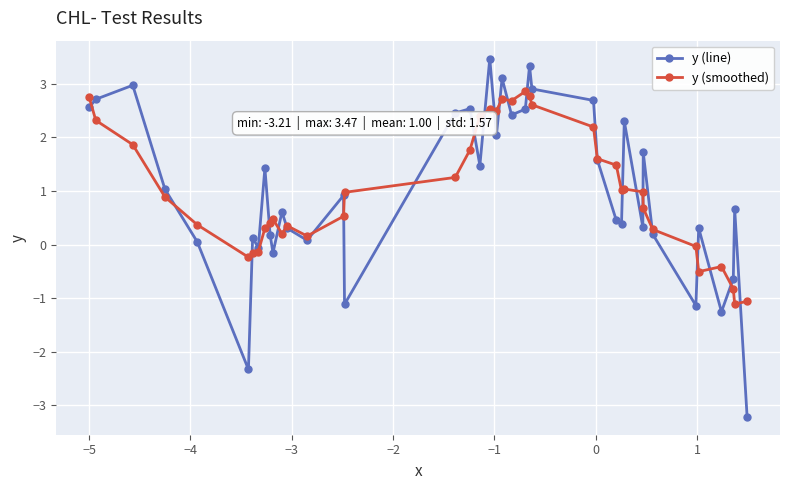

True or false: y (smoothed) has more than 2 interior local peaks.

True